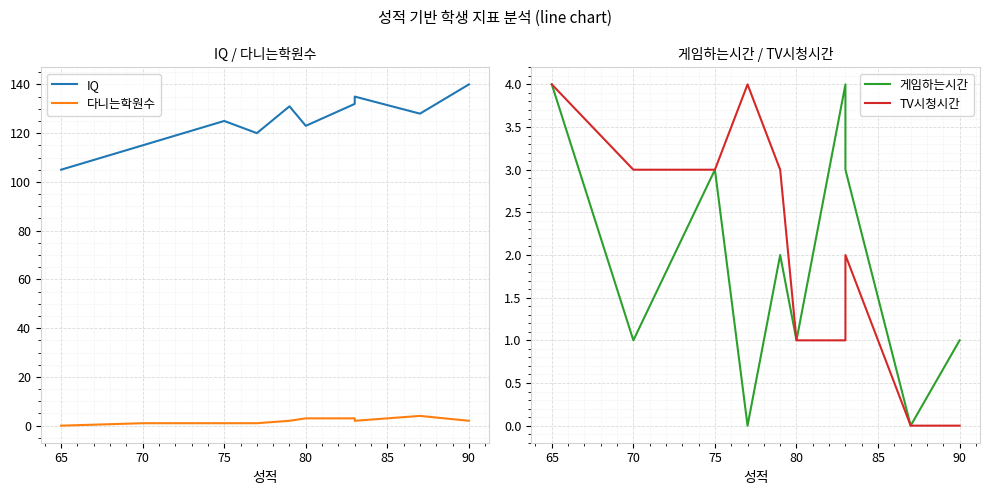

Between 65 and 80, which is larger?

80